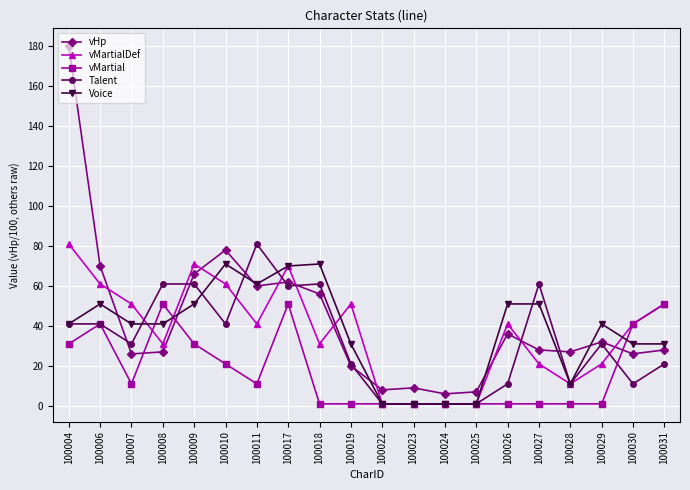

Which series has the largest total across all categories?

vHp